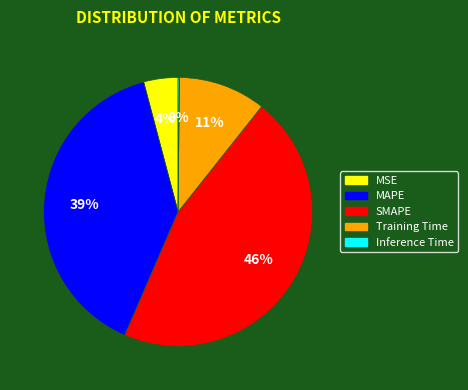

Is it true that Training Time is 11% of the pie?

True